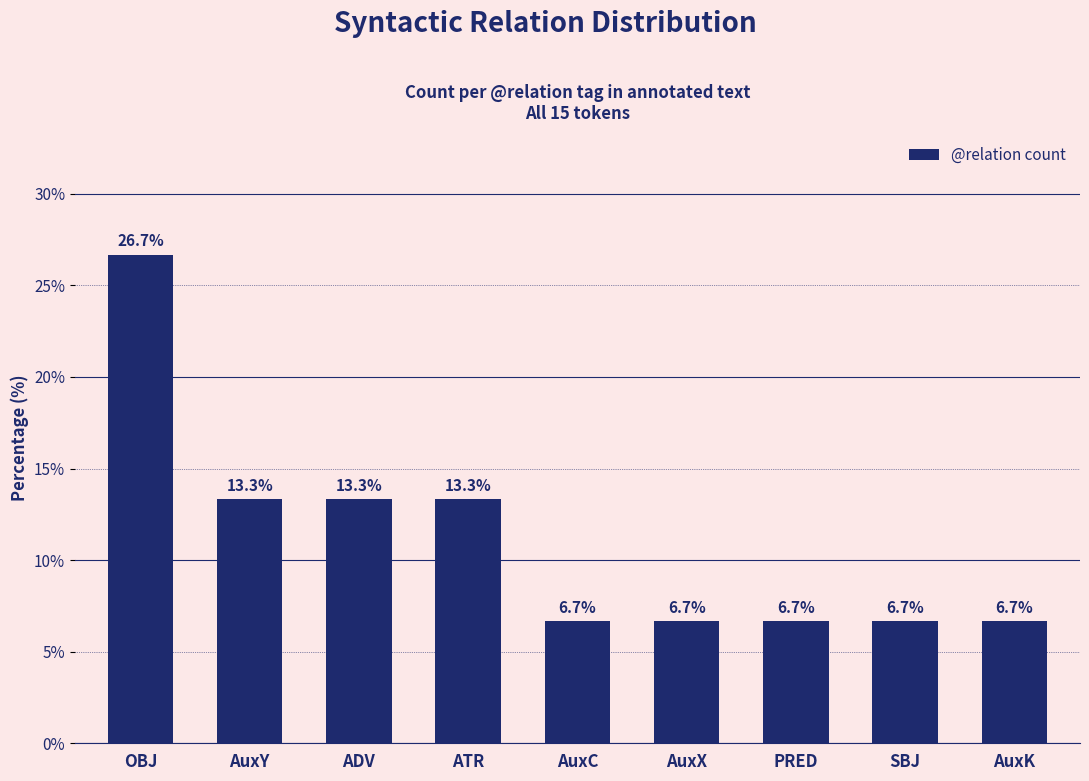

What position from the right is ATR?

6